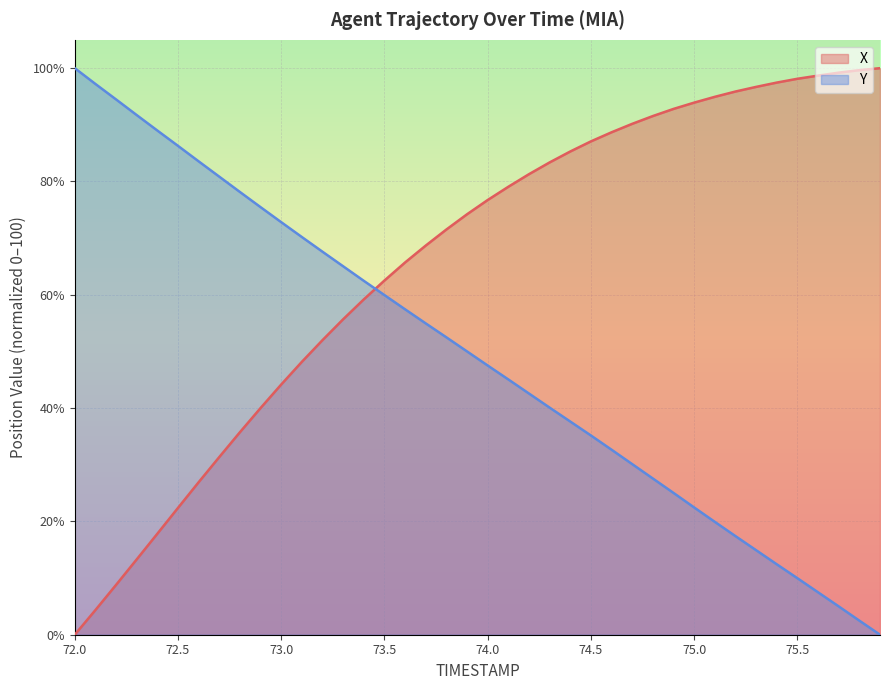

What is the total value across all series at 74.8?

119.1